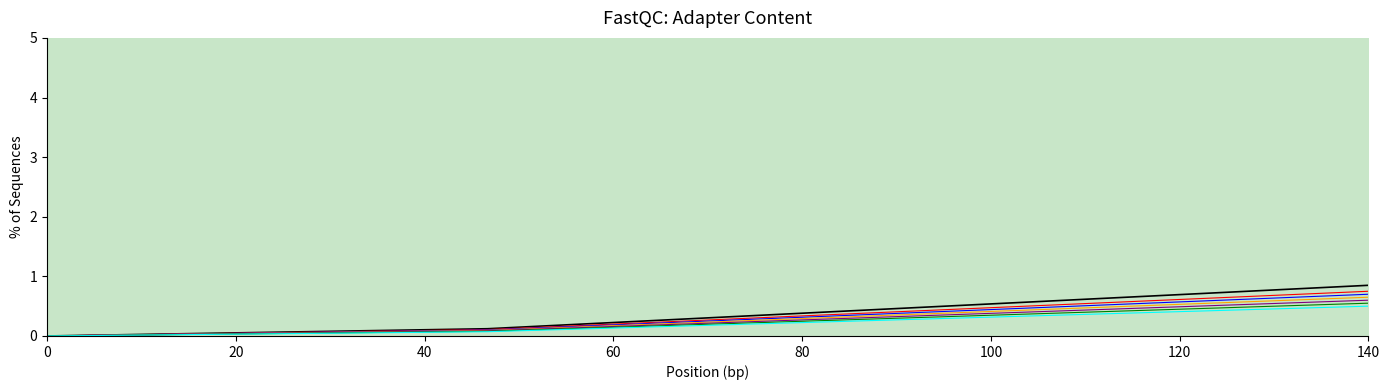

What is the maximum value shown in the chart?

0.8